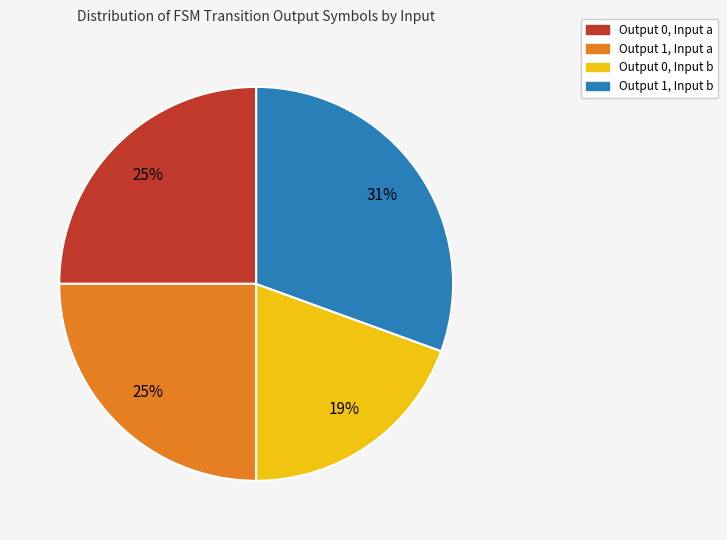

Does Output 1, Input b represent more than half of the total?

No